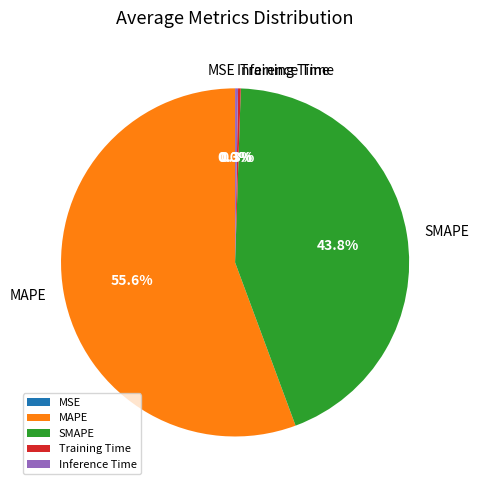

Which slice is the largest?

MAPE